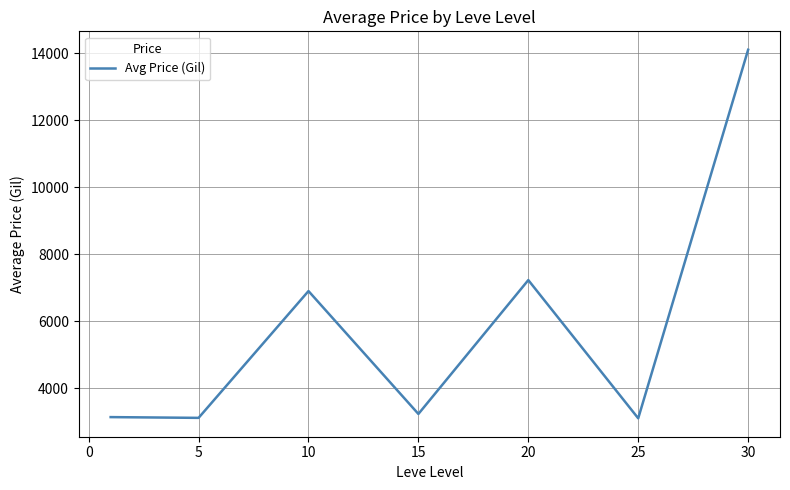

What is the maximum value shown in the chart?

14105.5